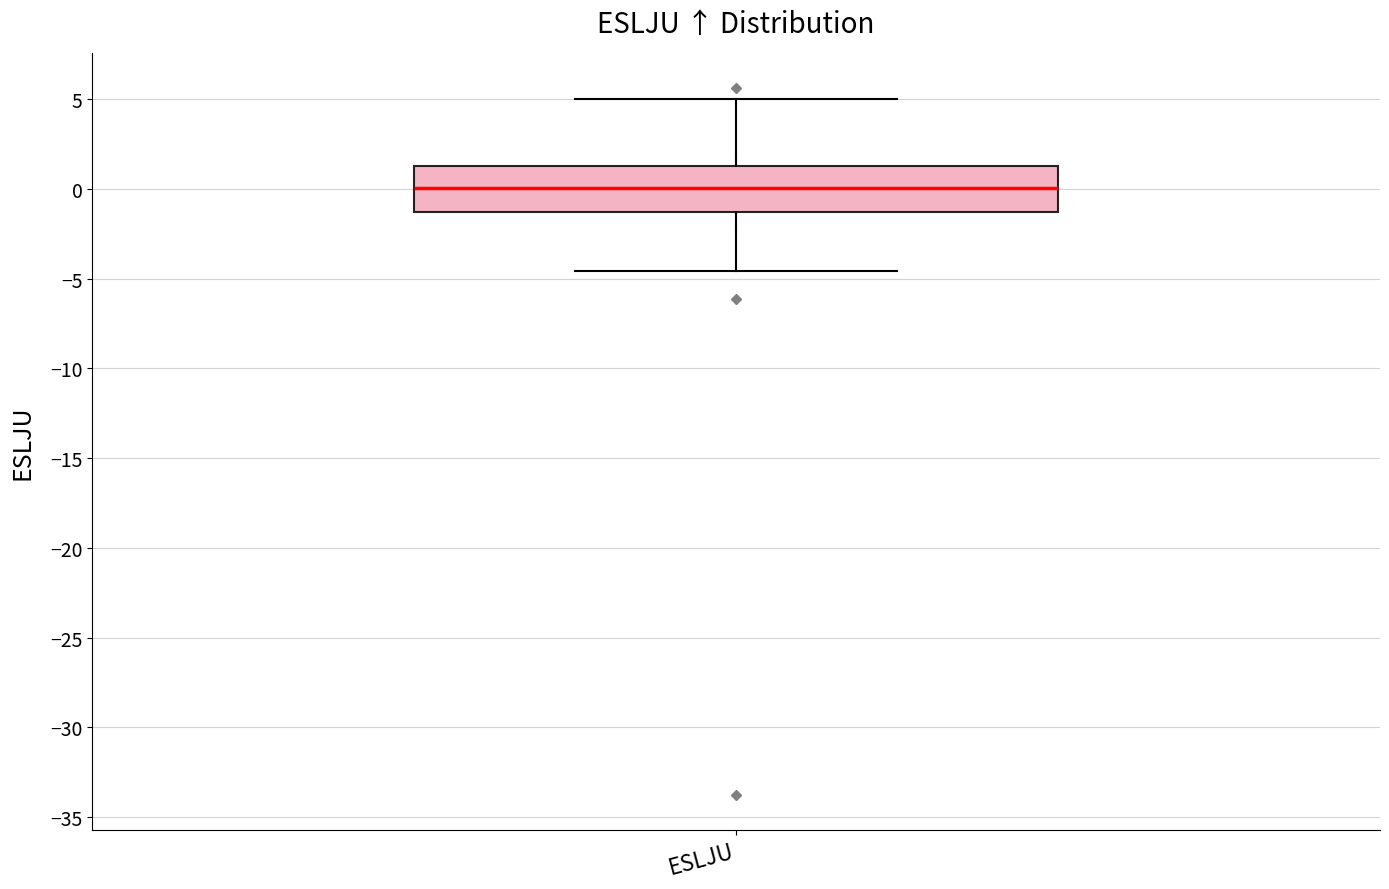

Read this box plot against the y-axis: the position of the median line, the range covered by the box, and the ends of both whiskers. The values are not printed on the chart, so give them approximately, as read against the axis.

median 0.0, box -1.5 to 1.5, whiskers -4.5 to 5.0